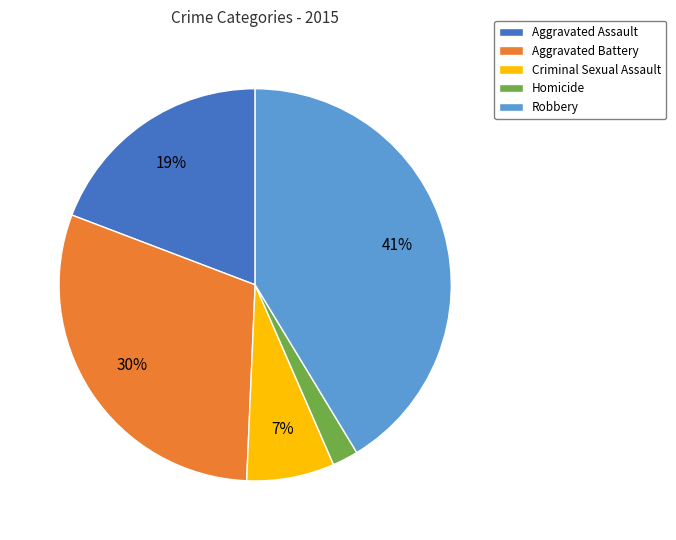

Is there any slice that represents more than half of the pie?

No